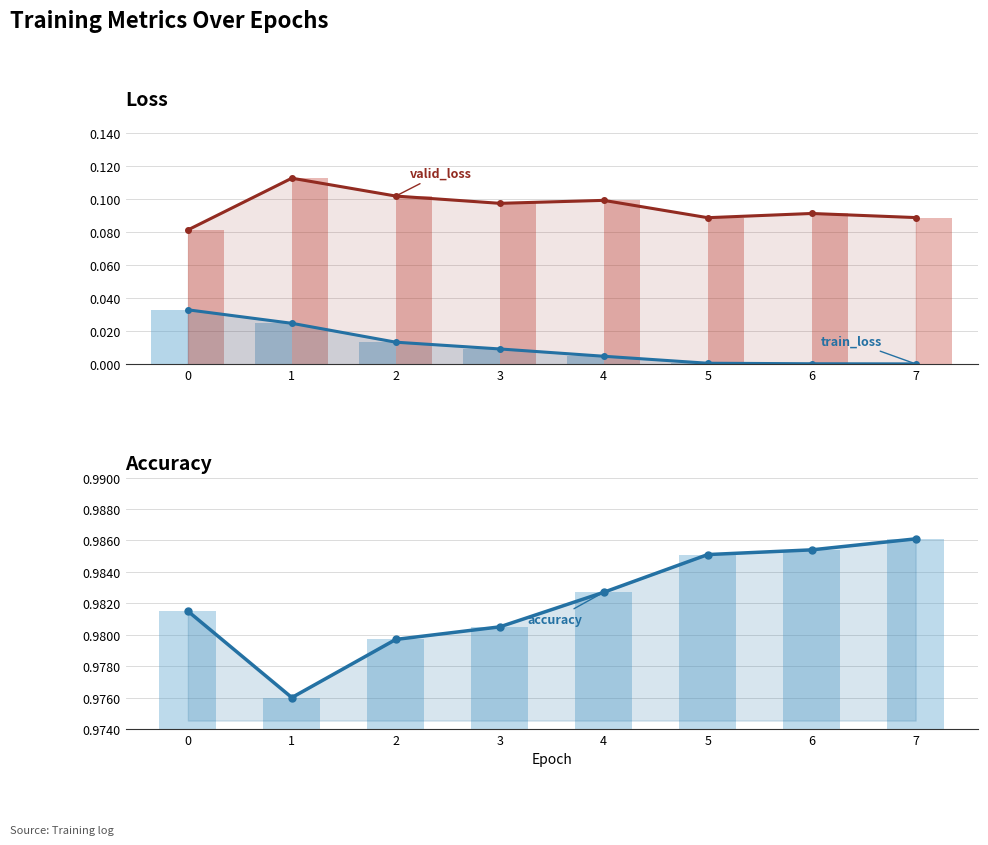

Is it true that train_loss equals 0.1 at 0?

False